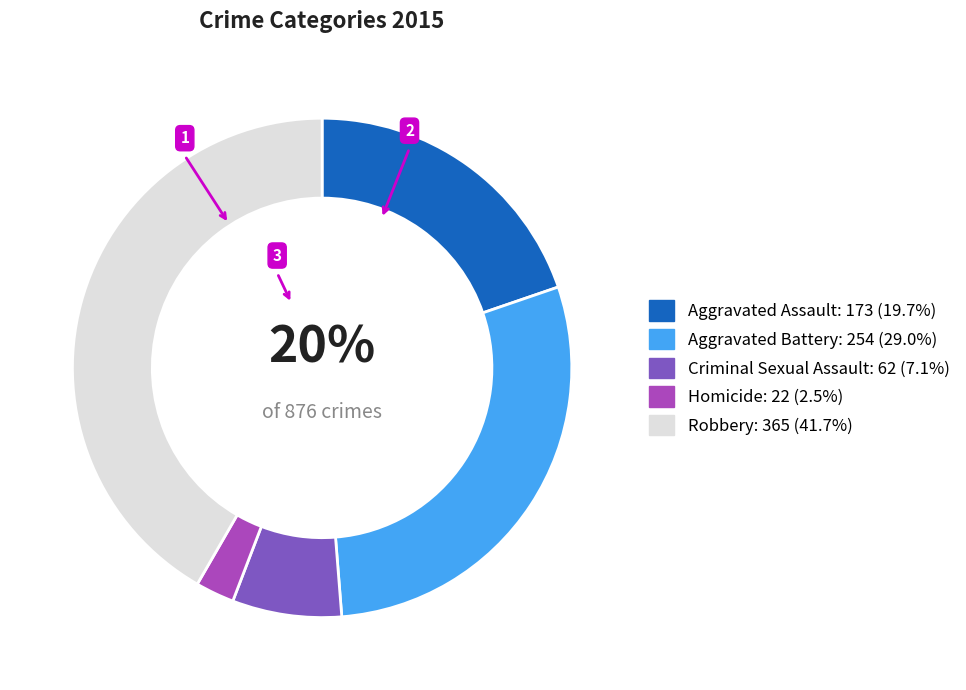

Between Robbery and Criminal Sexual Assault, which is larger?

Robbery